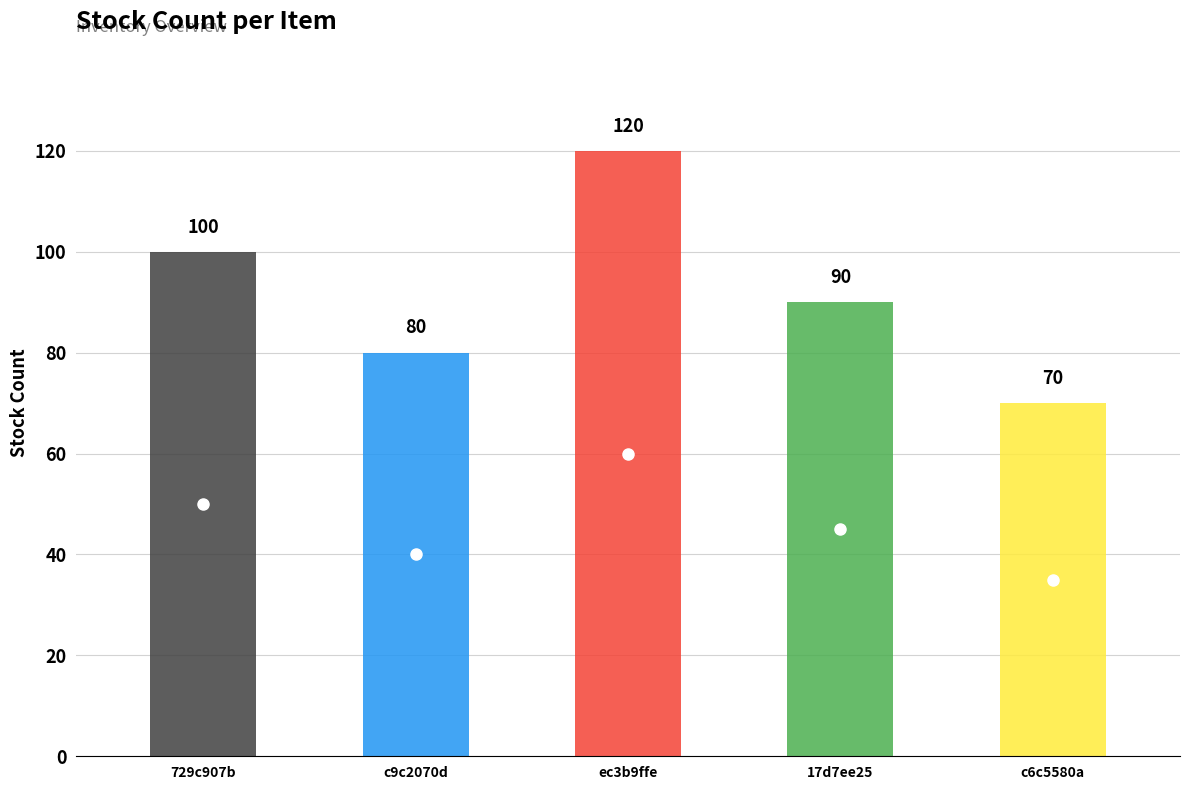

Between 17d7ee25 and c9c2070d, which is larger?

17d7ee25